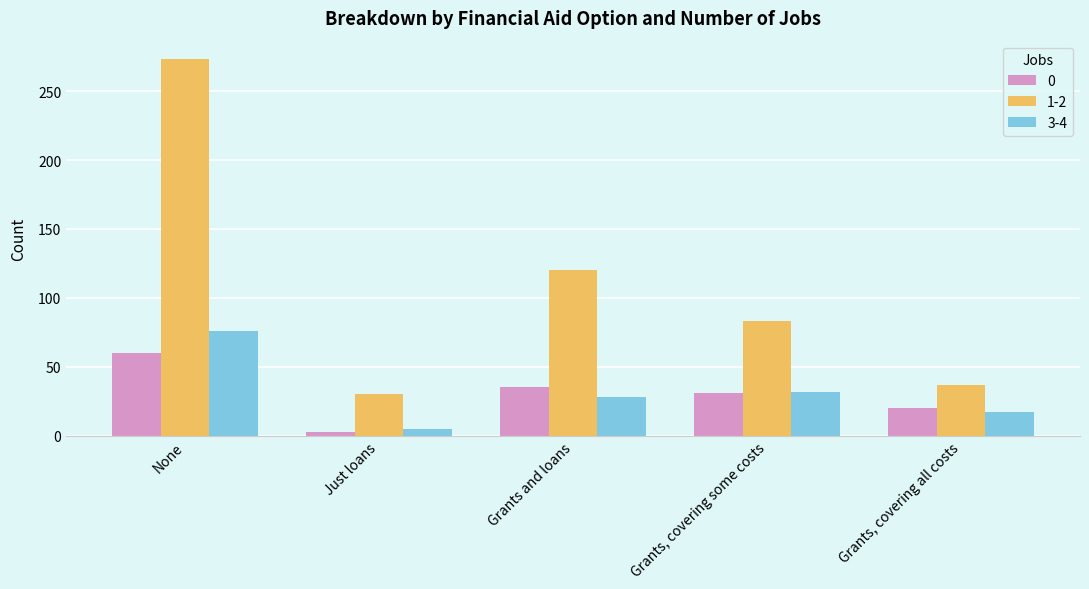

What is the total value across all series at Grants, covering some costs?

146